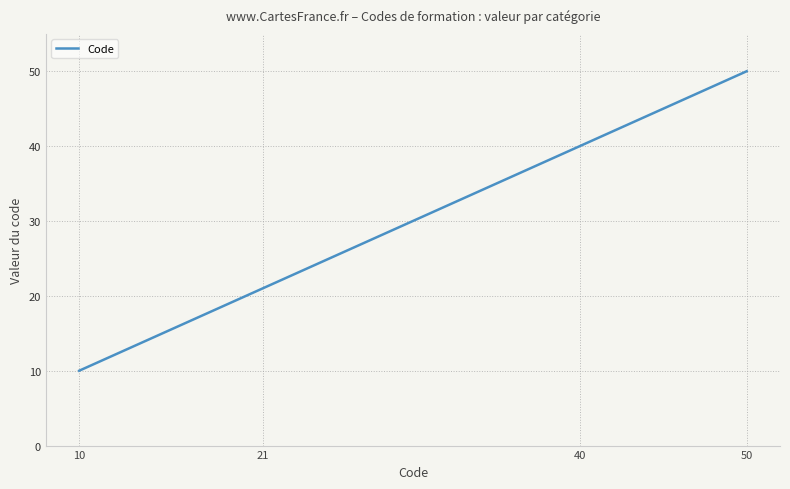

True or false: there are more than 0 points higher than both neighbors.

False